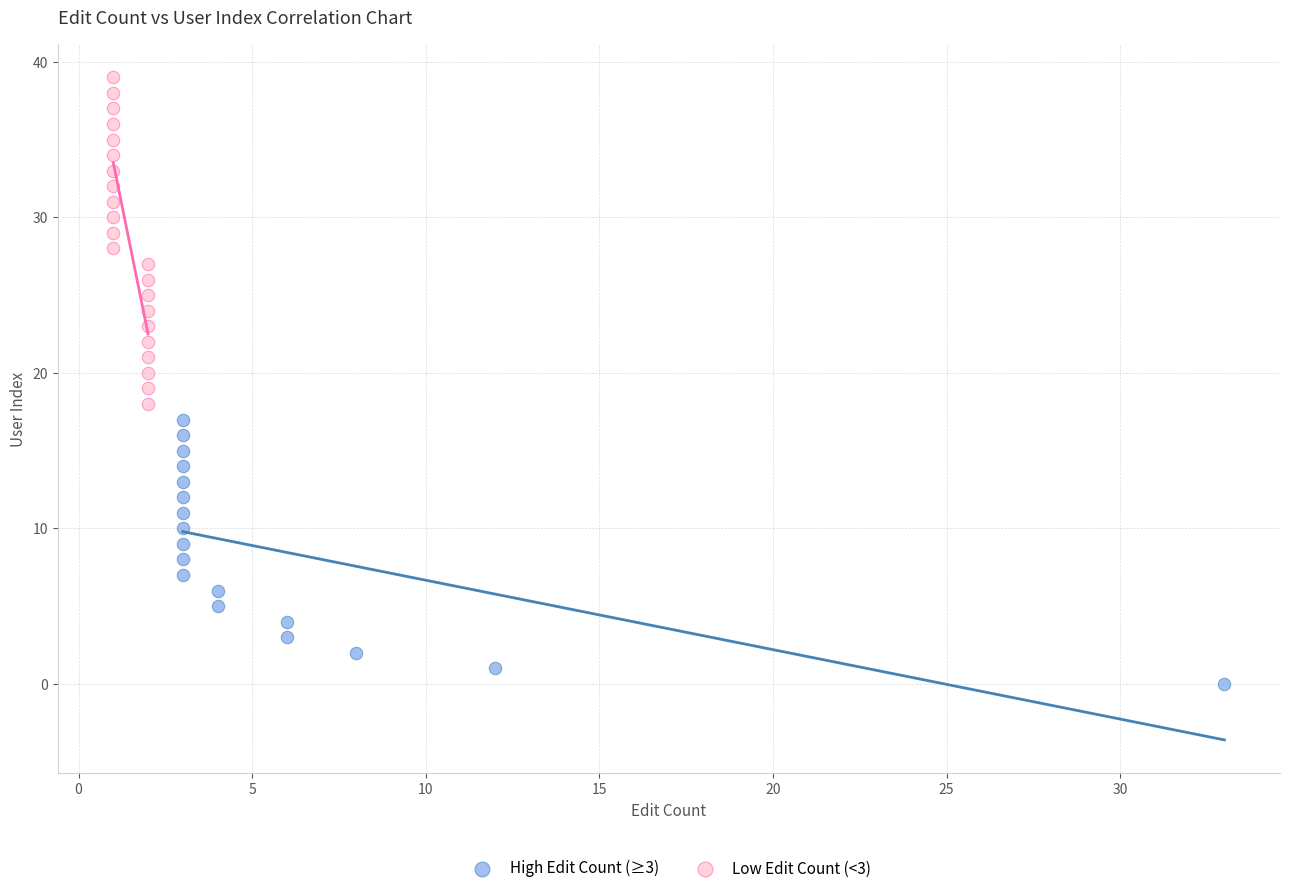

Which series contains the lowest Y value?

High Edit Count (≥3)